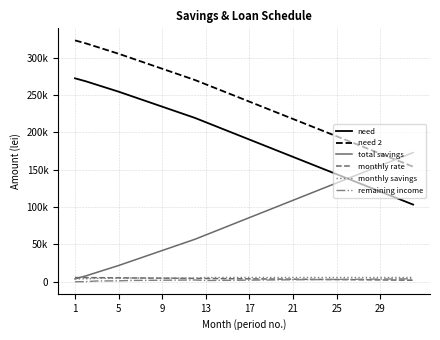

Which series has the widest spread of values?

need